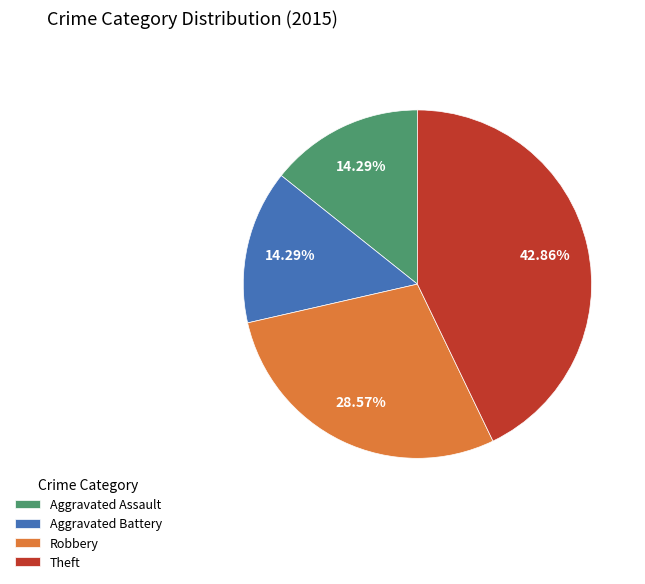

What is the ratio of the value at Theft to the value at Aggravated Battery?

3.0